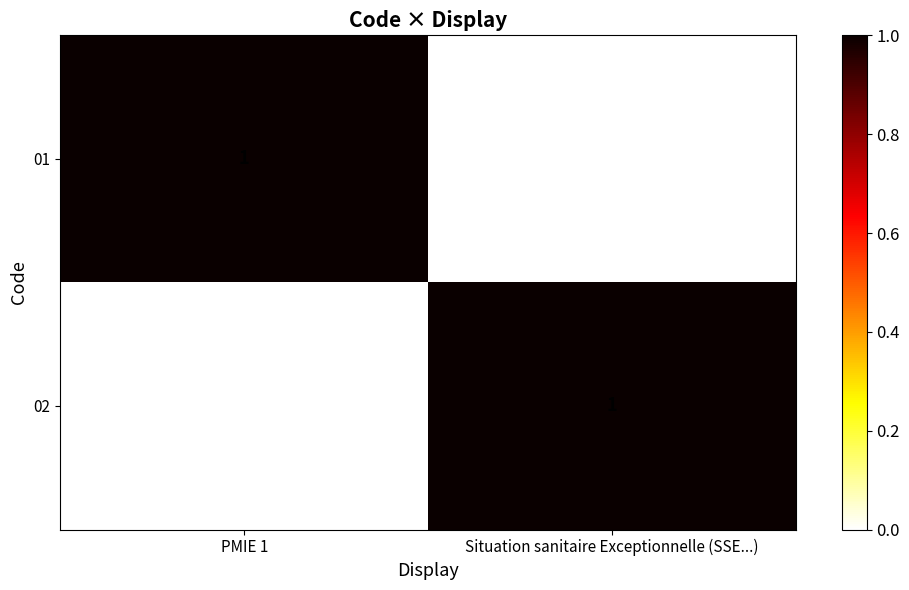

The value of 01 at Situation sanitaire Exceptionnelle (SSE...) is 1. True or false?

False